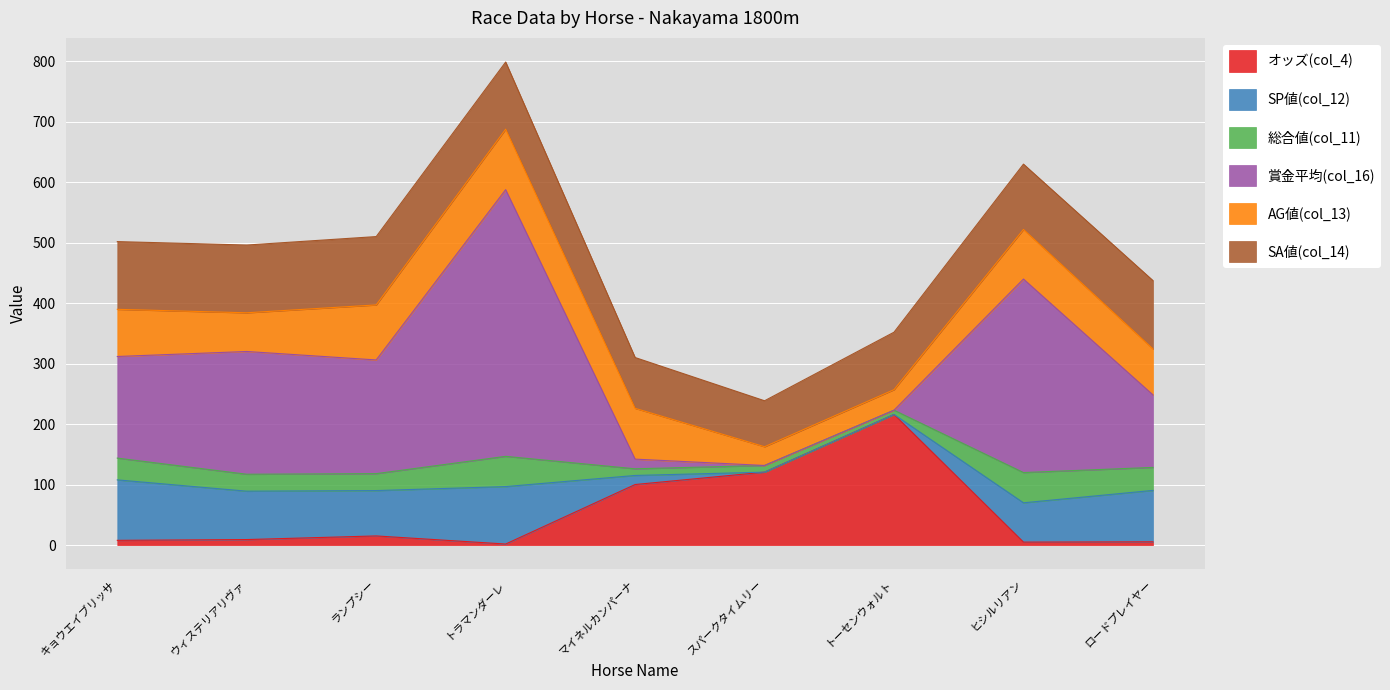

What are all the series names shown in the legend?

オッズ(col_4), SP値(col_12), 総合値(col_11), 賞金平均(col_16), AG値(col_13), SA値(col_14)